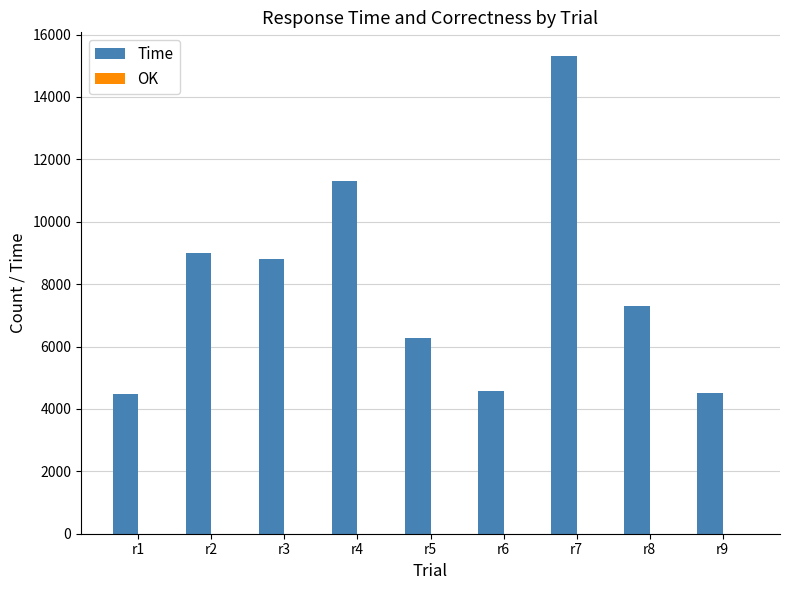

Which series has the largest total across all categories?

Time